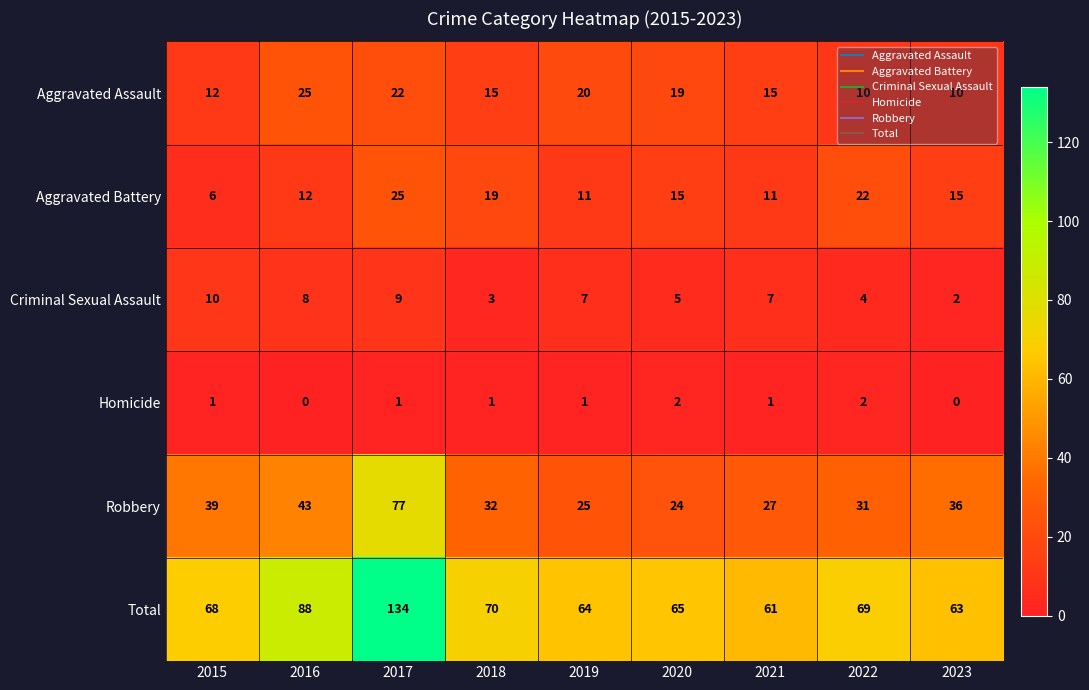

At 2017, list the series in order from largest to smallest.

Total, Robbery, Aggravated Battery, Aggravated Assault, Criminal Sexual Assault, Homicide